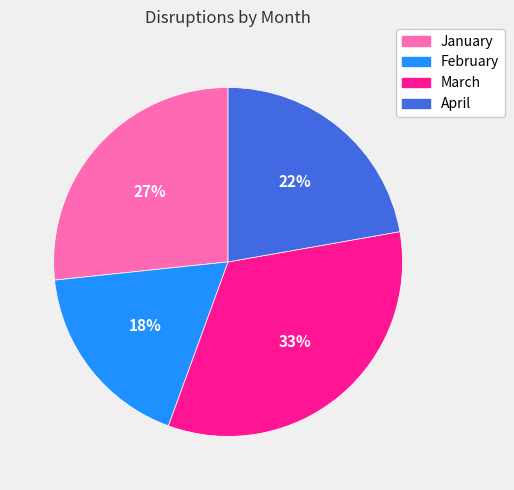

Which has a higher value, February or January?

January